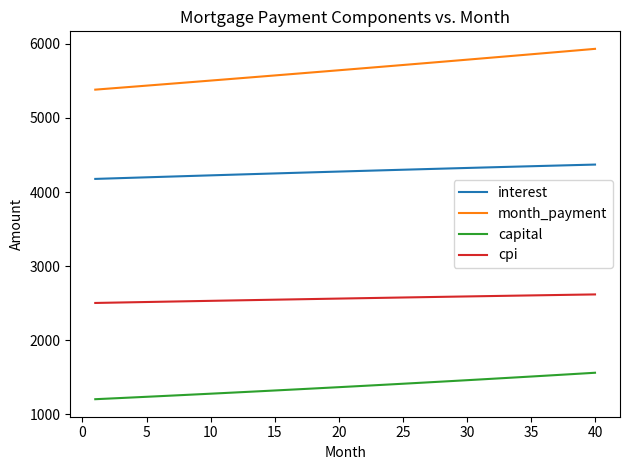

What is the sum of all interest values?

171079.2